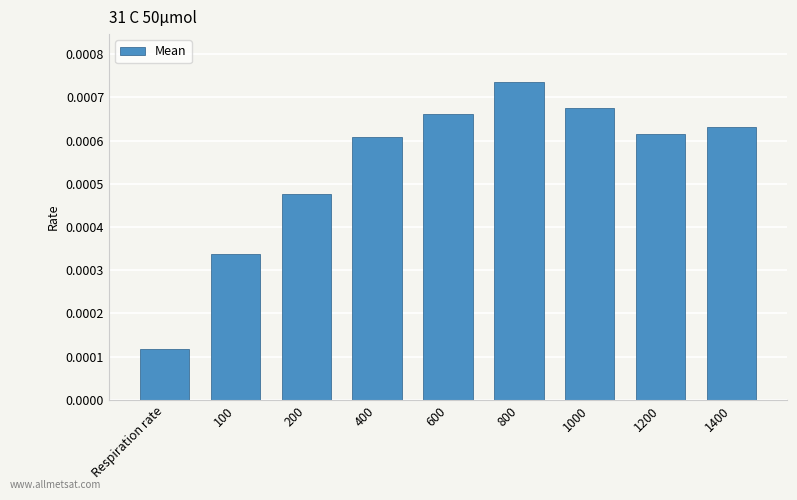

Which category has the highest value across all series?

800